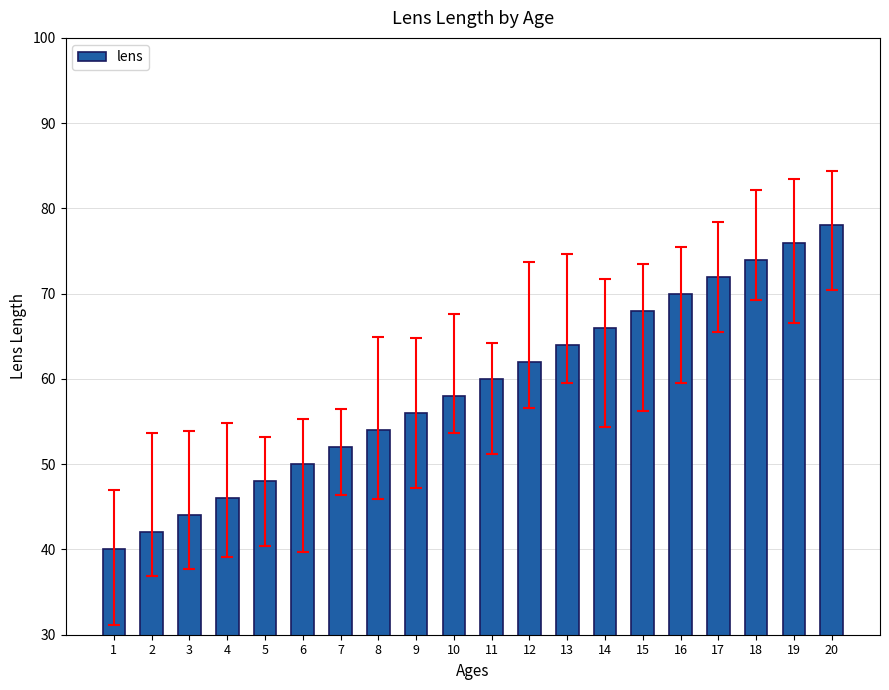

Reading left to right, what are all the values shown in this chart?

40	42	44	46	48	50	52	54	56	58	60	62	64	66	68	70	72	74	76	78